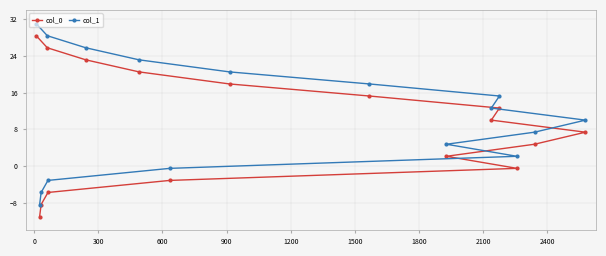

What is the highest value of the col_1 series?

31.0